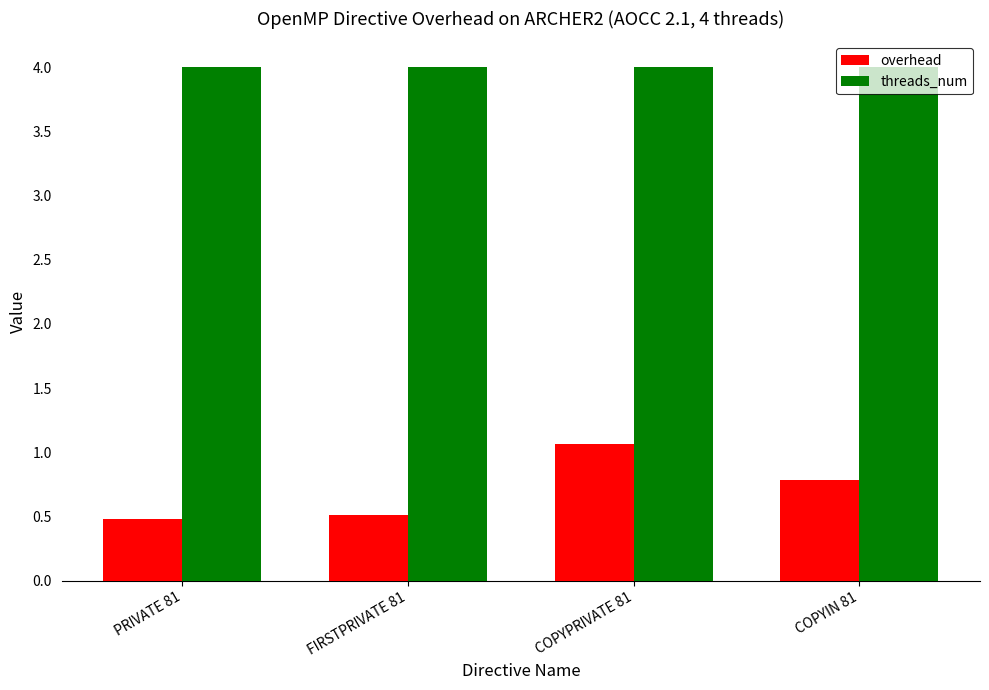

Reading left to right, list all the values displayed in this chart.

overhead: PRIVATE 81=0.5	FIRSTPRIVATE 81=0.5	COPYPRIVATE 81=1.1	COPYIN 81=0.8
threads_num: PRIVATE 81=4.0	FIRSTPRIVATE 81=4.0	COPYPRIVATE 81=4.0	COPYIN 81=4.0